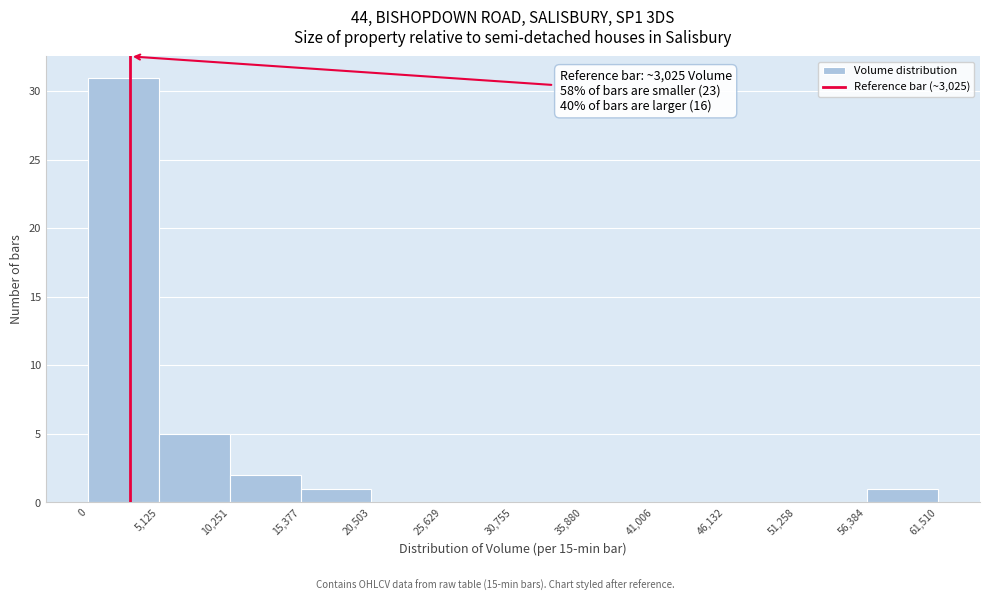

Over which range of the x-axis is the bar tallest?

0 to 5,125